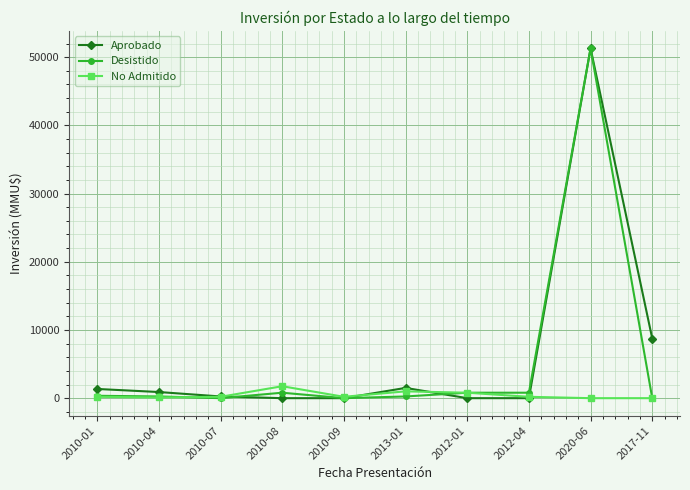

At which category is the sum across all series the highest?

2020-06